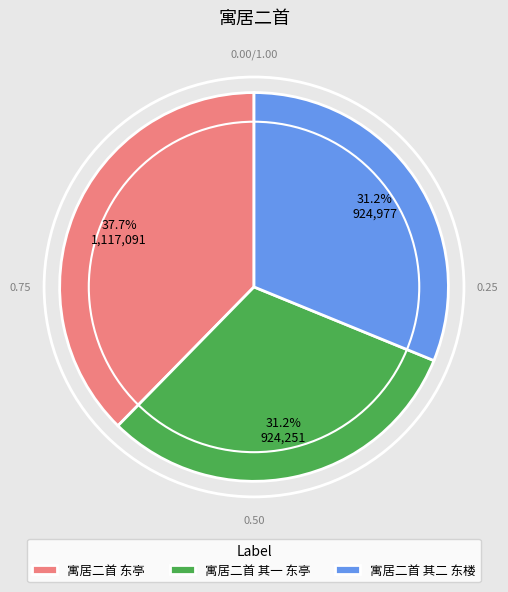

Which category has the biggest portion of the pie?

寓居二首 东亭